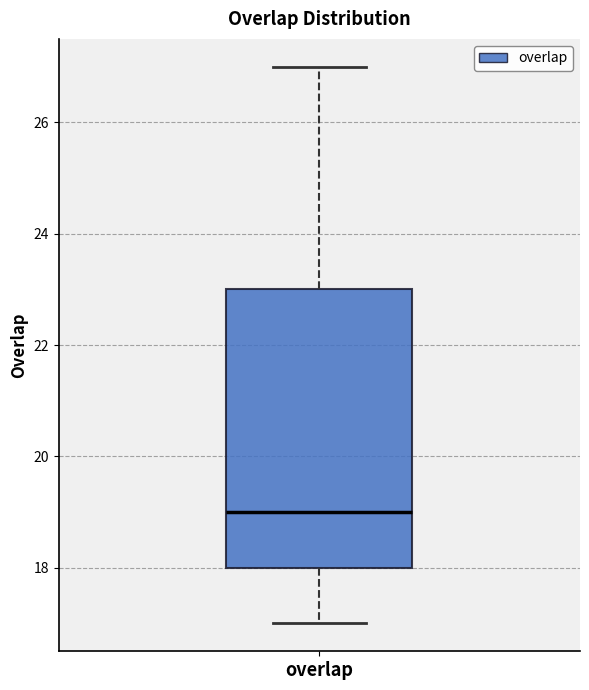

Transcribe this box plot: give where the median line is, the range the box spans, and where the two whiskers end, as read against the y-axis. The values are not printed on the chart, so give them approximately, as read against the axis.

median 19, box 18 to 23, whiskers 17 to 27